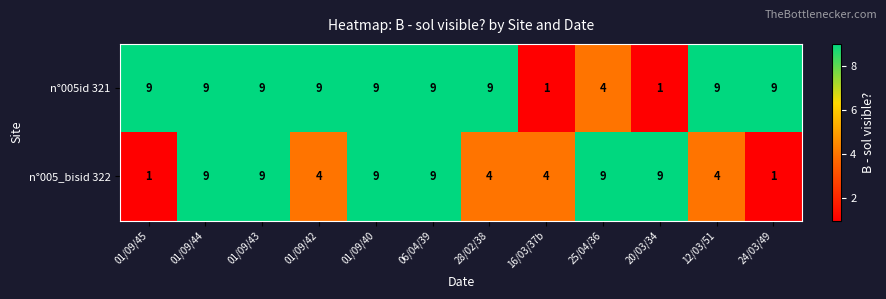

List the series in order of their overall mean, highest first.

n°005id 321, n°005_bisid 322